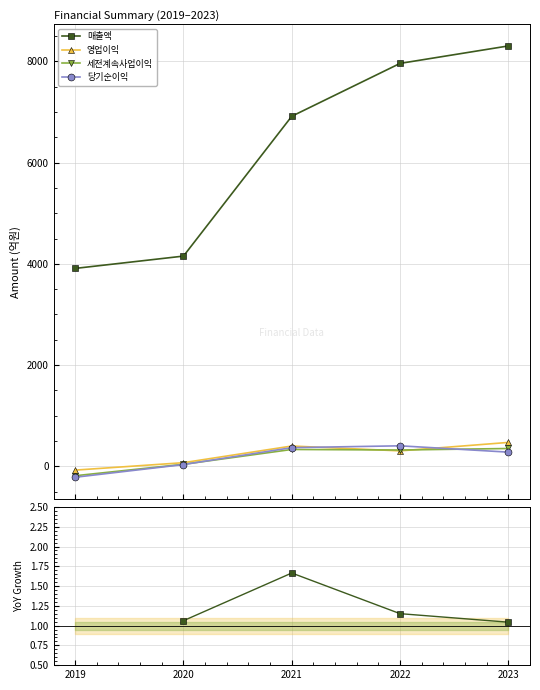

What is the total value across all series at 2021?

8022.7